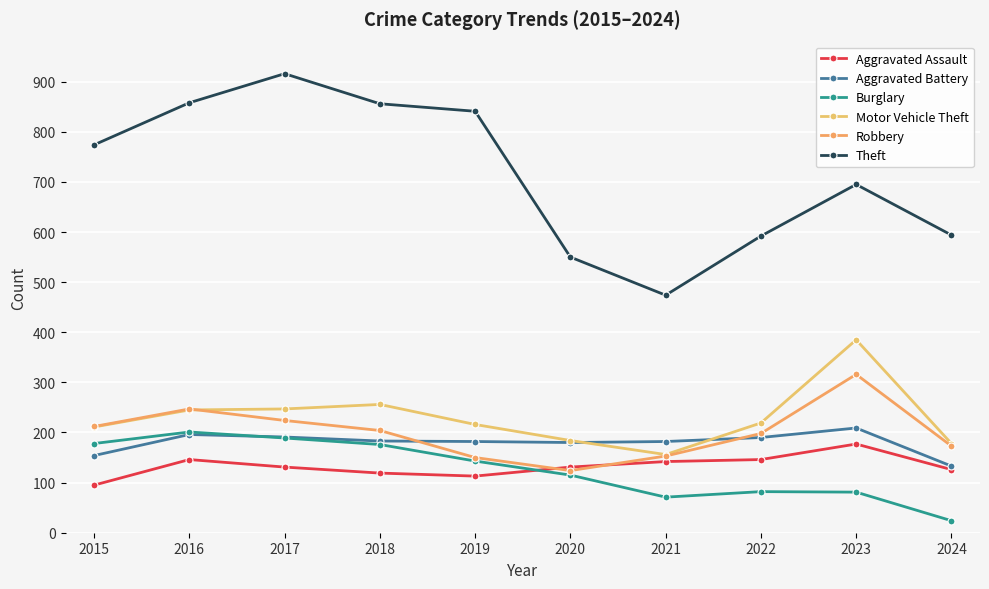

Is the value of Aggravated Assault at 2022 greater than the value of Burglary at 2018?

No